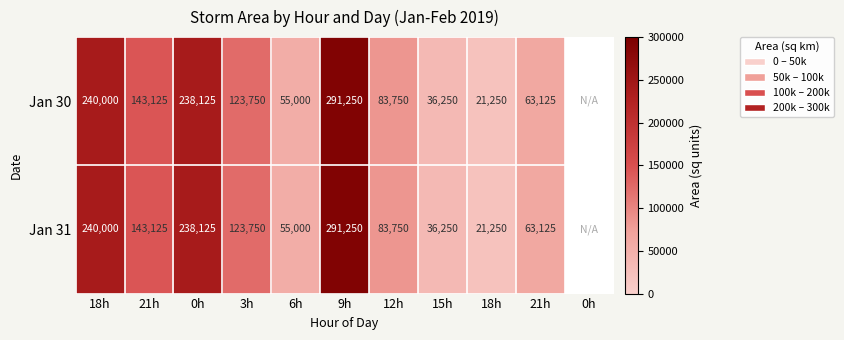

The value of Jan 30 at 18h is 240000. True or false?

True